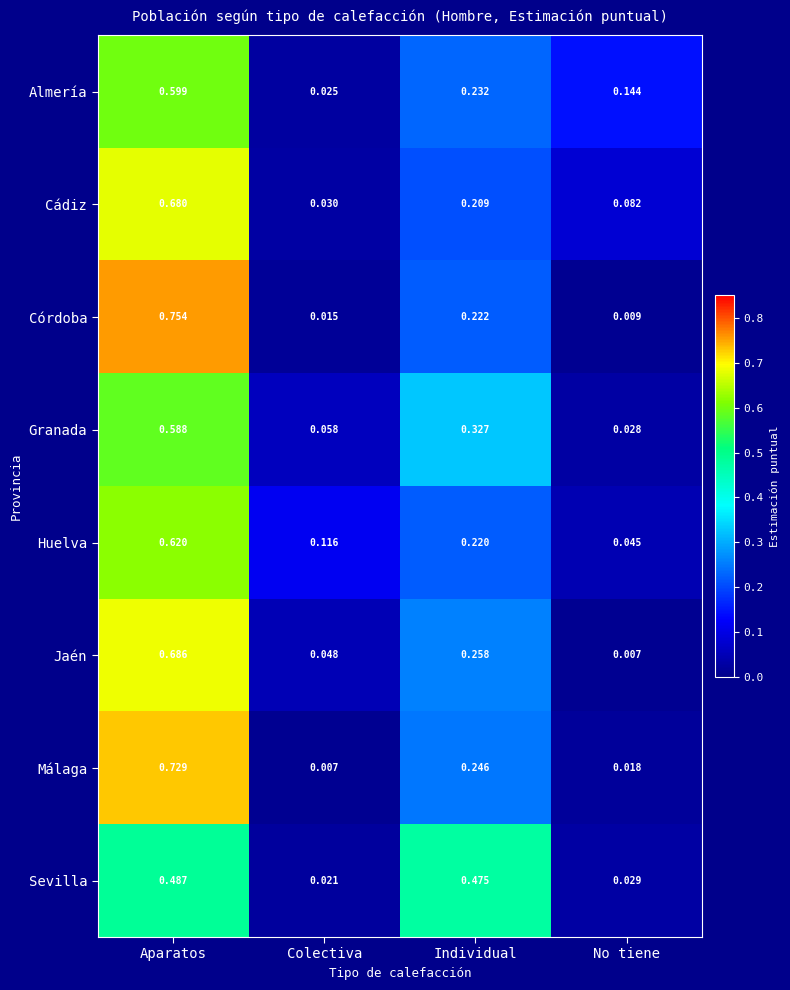

Which series has the largest range (max minus min)?

Córdoba